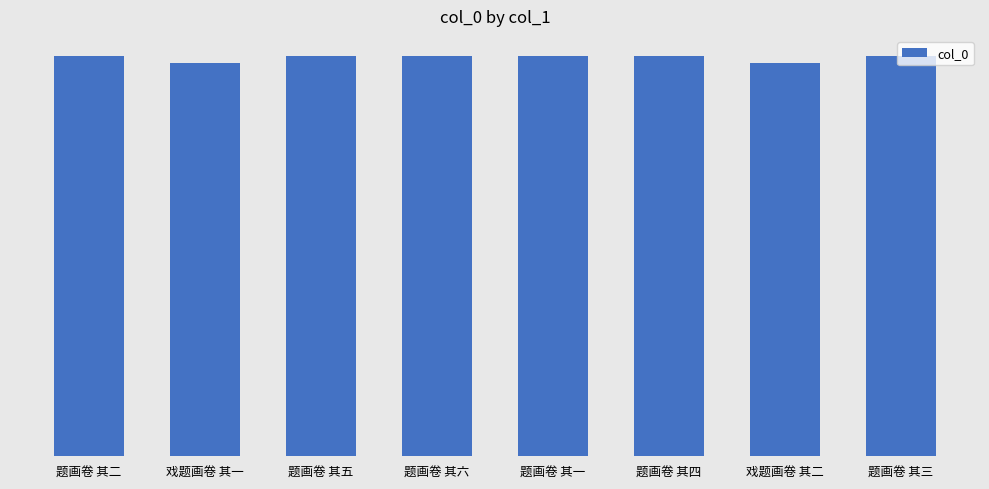

Is it true that the value at 题画卷 其一 is 1090127?

True